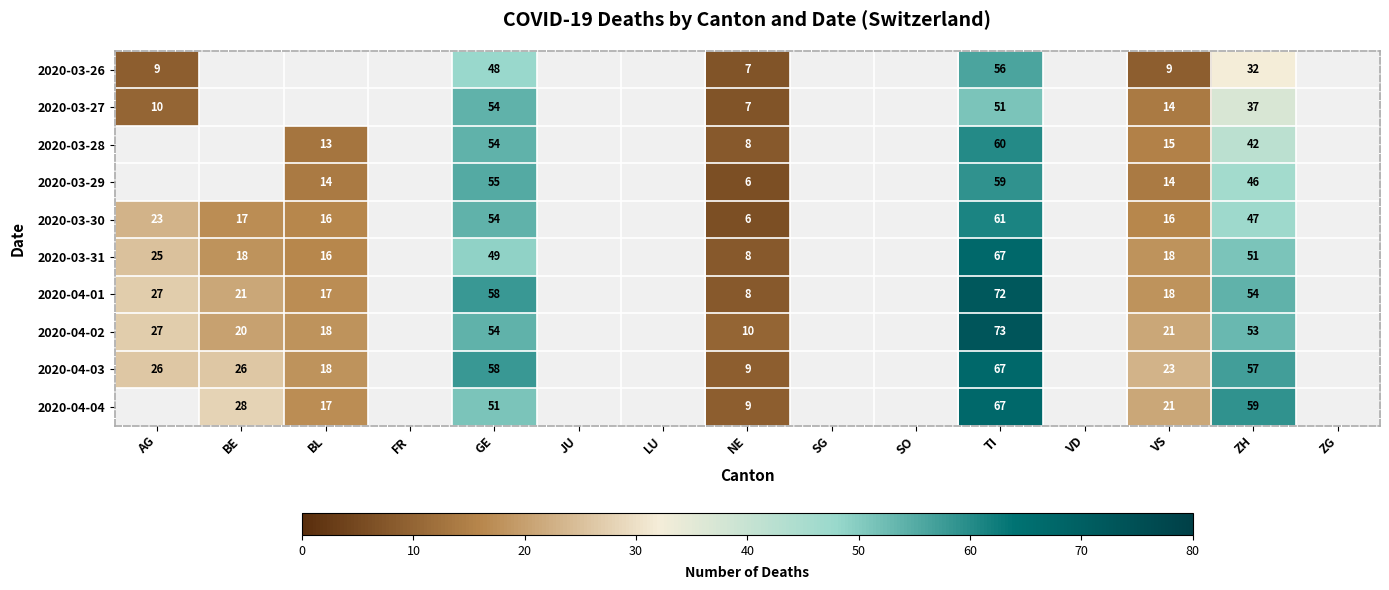

At which category is the sum across all series the highest?

TI